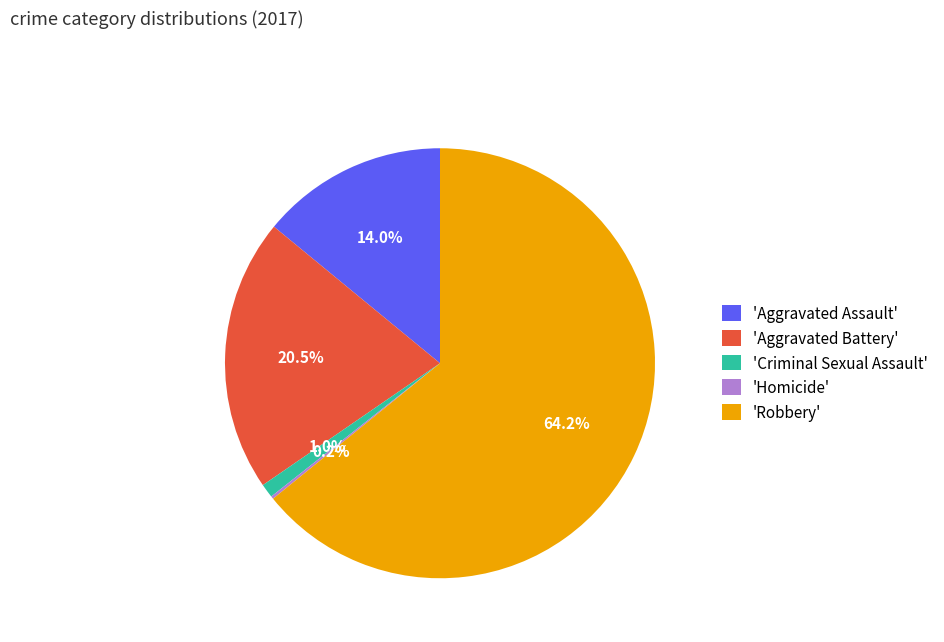

Which category has the biggest portion of the pie?

'Robbery'